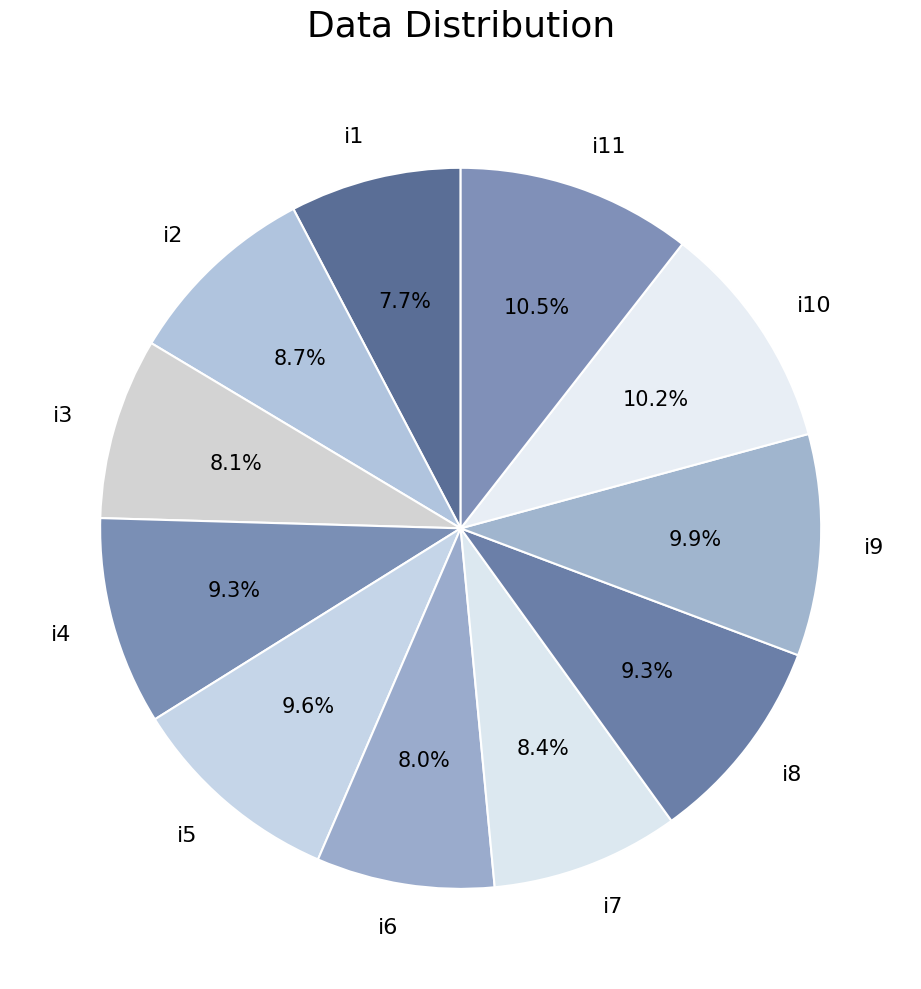

To the nearest percent, what is the combined percentage of i11 and i9?

20%